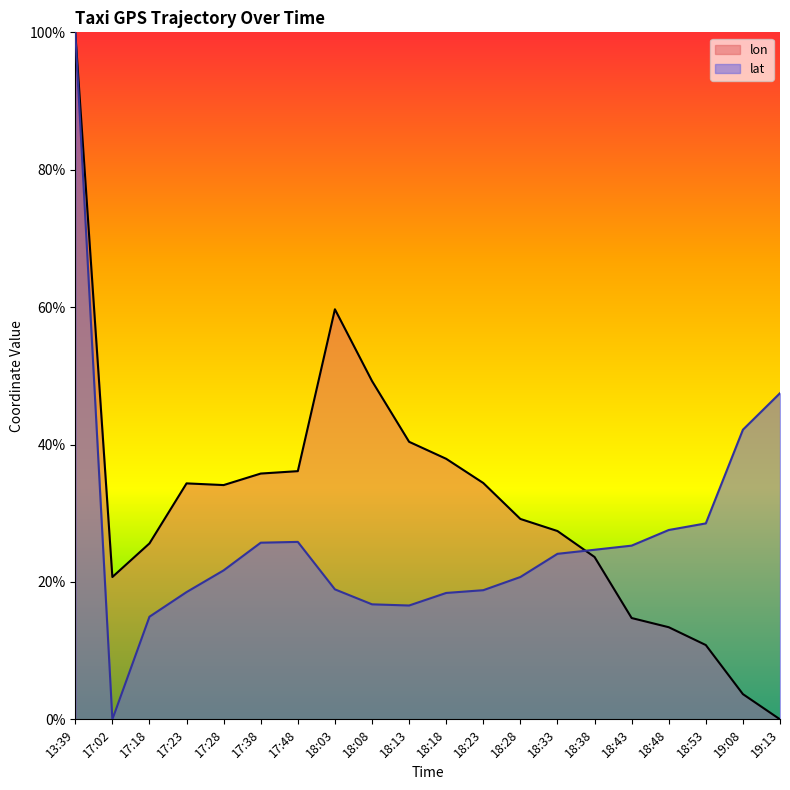

After their last crossing, which series has the higher values: lat or lon?

lat